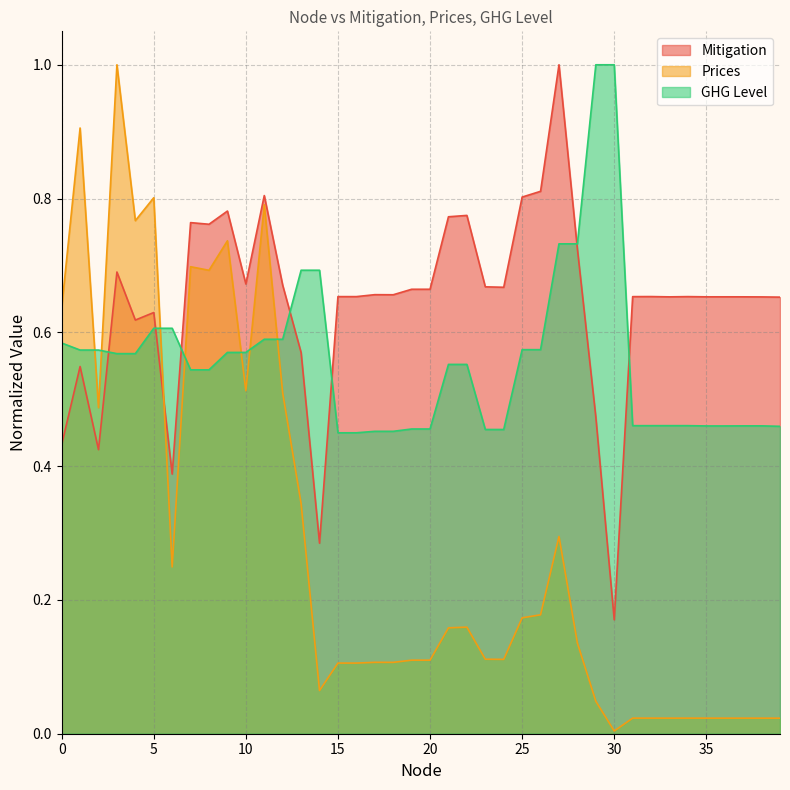

What is the value of the Mitigation point at the 5th from the left?

0.6